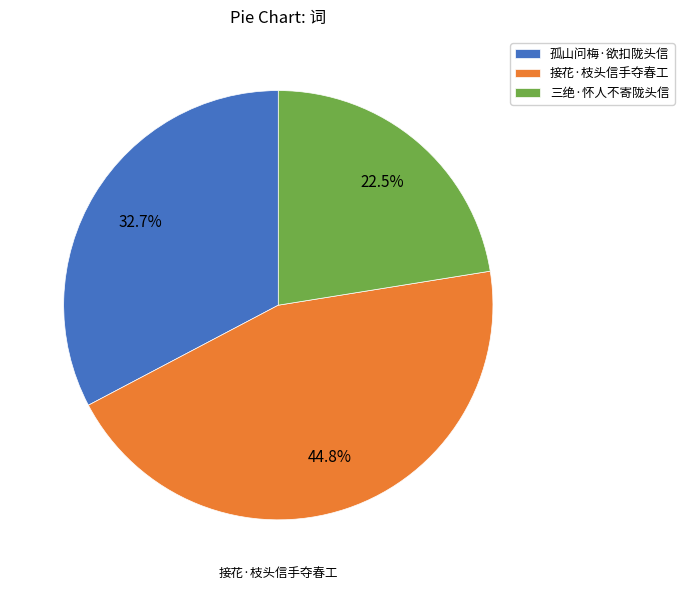

True or false: 接花·枝头信手夺春工 accounts for 56% of the total.

False